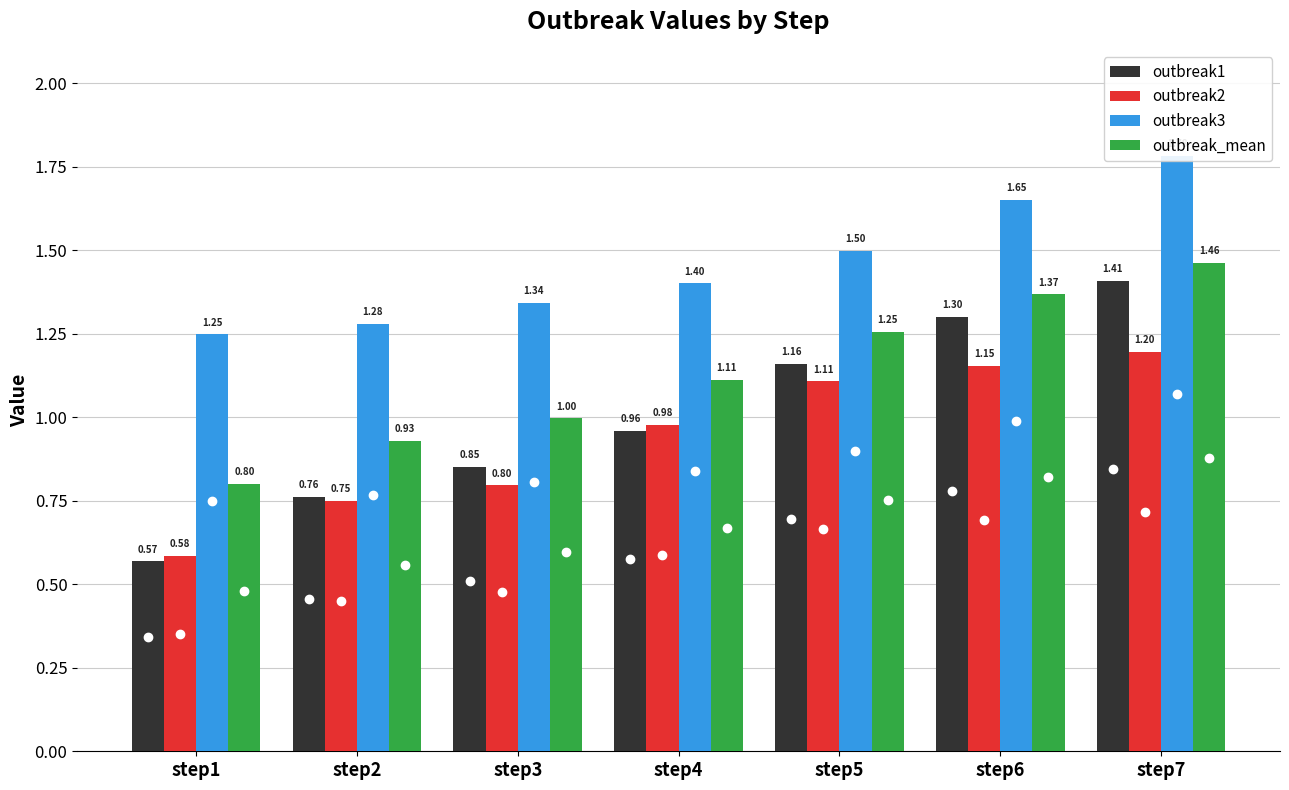

What is the average value of the outbreak2 series?

0.9